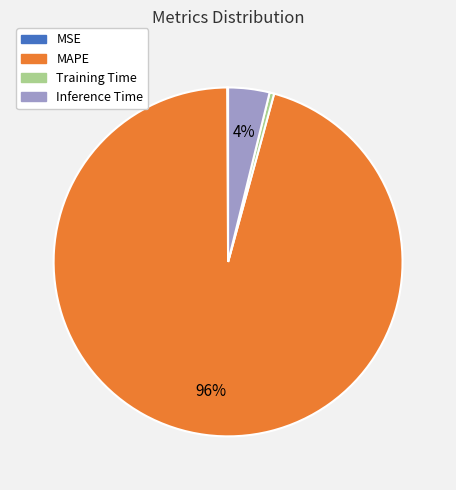

Is it true that MAPE is 96% of the pie?

True